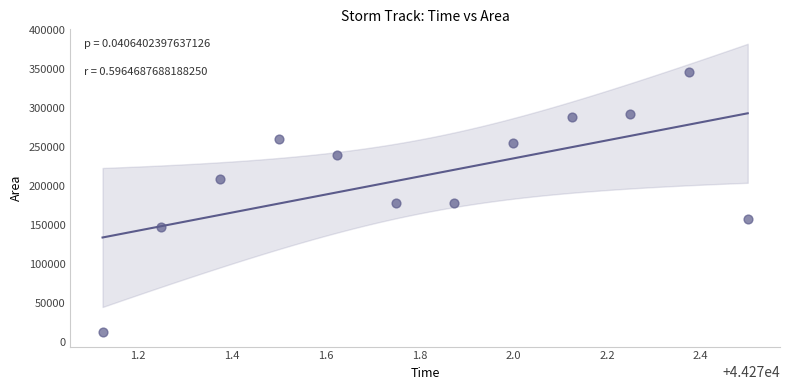

What is the range of Y values (max minus min)?

333125